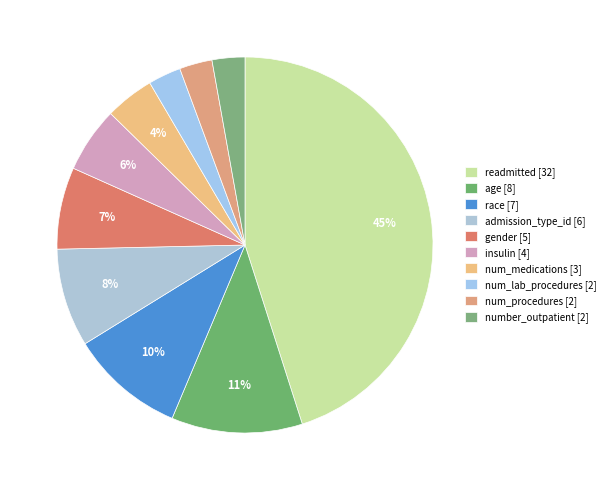

What is the change in value from num_medications to number_outpatient?

-1